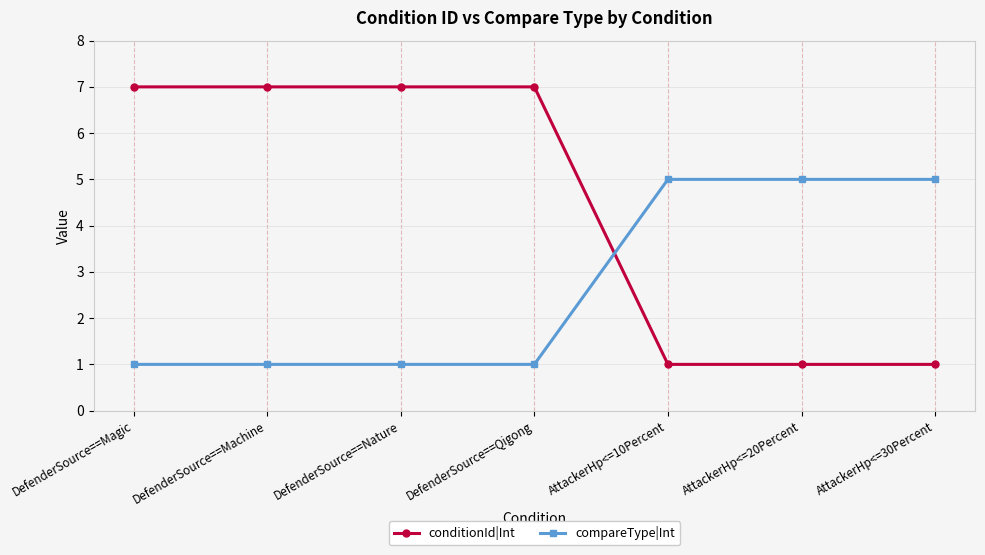

Which series changed the most between DefenderSource==Machine and AttackerHp<=20Percent?

conditionId|Int